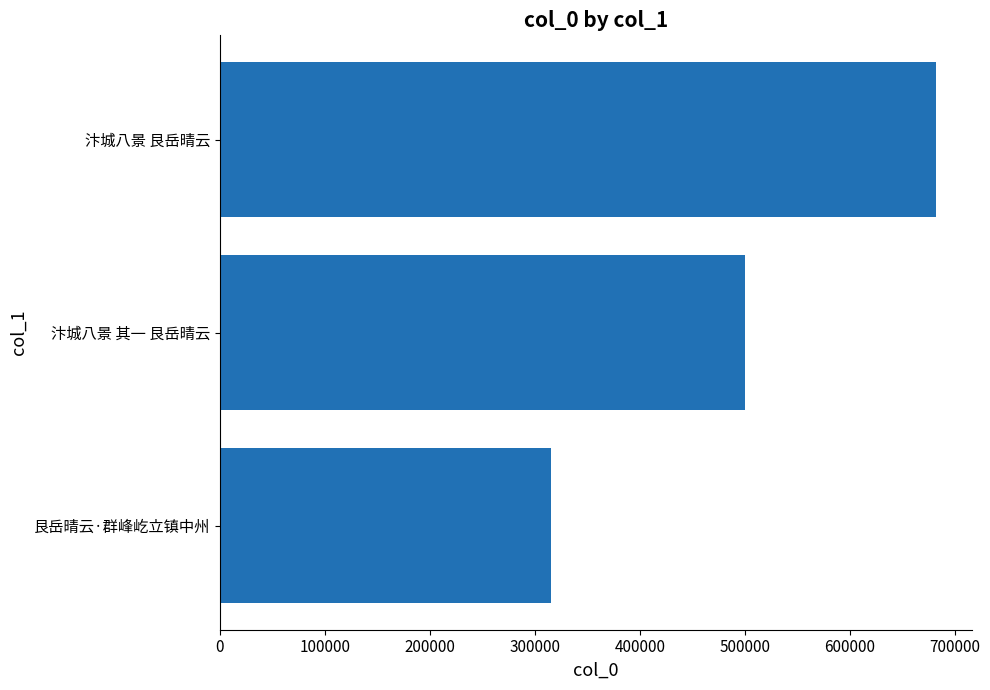

What is the average value?

499311